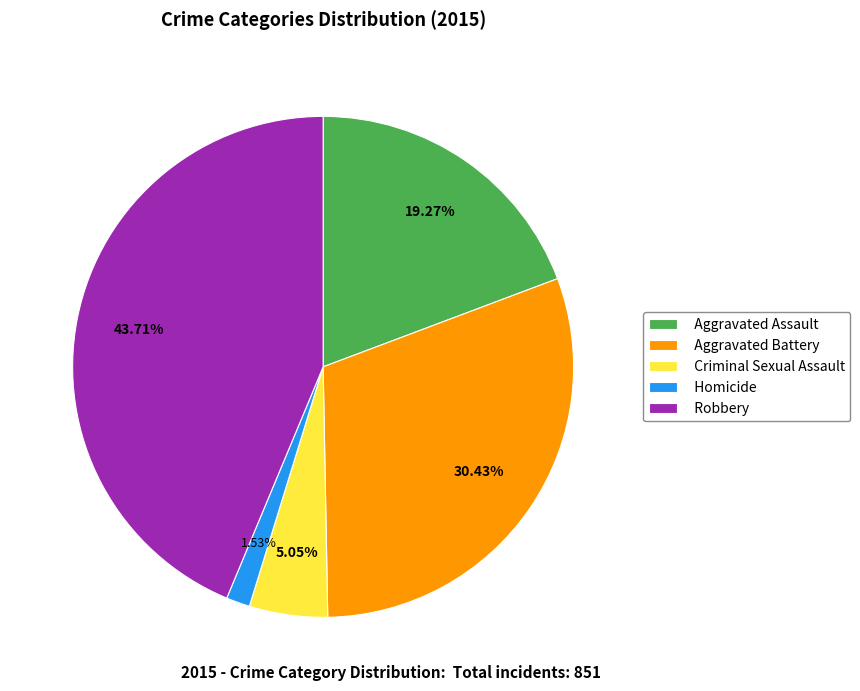

True or false: Aggravated Assault accounts for 19% of the total.

True